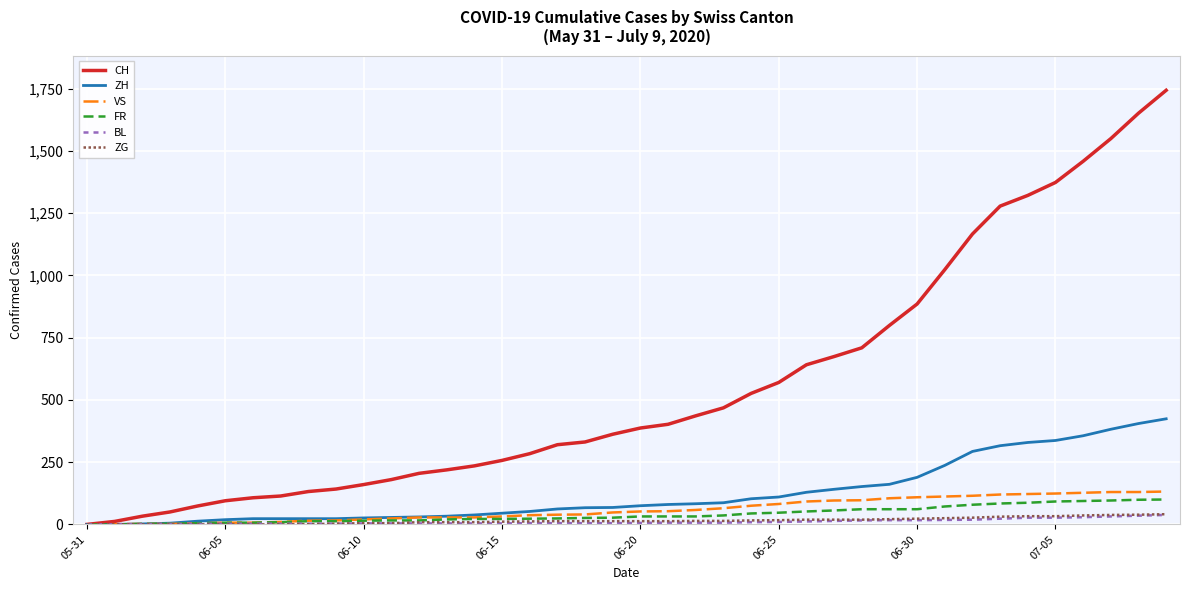

Which series has the largest range (max minus min)?

CH